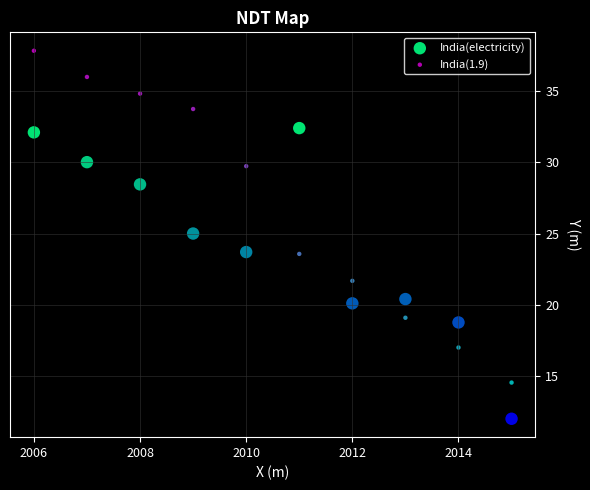

Which series contains the lowest Y value?

India(electricity)